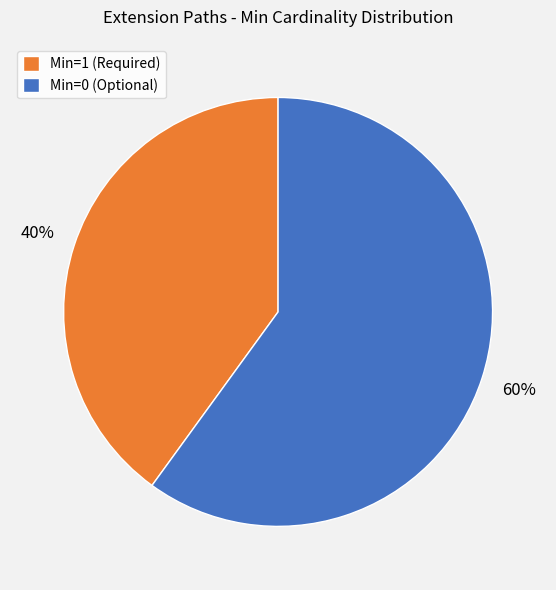

Rank the categories by value from highest to lowest.

Min=0 (Optional), Min=1 (Required)